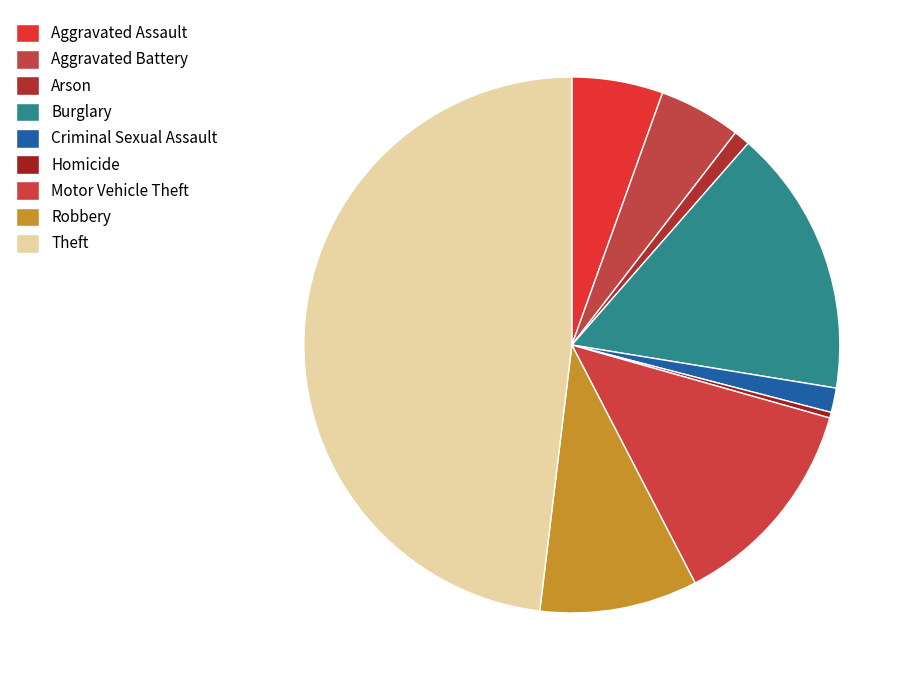

Rank the categories by value from highest to lowest.

Theft, Burglary, Motor Vehicle Theft, Robbery, Aggravated Assault, Aggravated Battery, Criminal Sexual Assault, Arson, Homicide